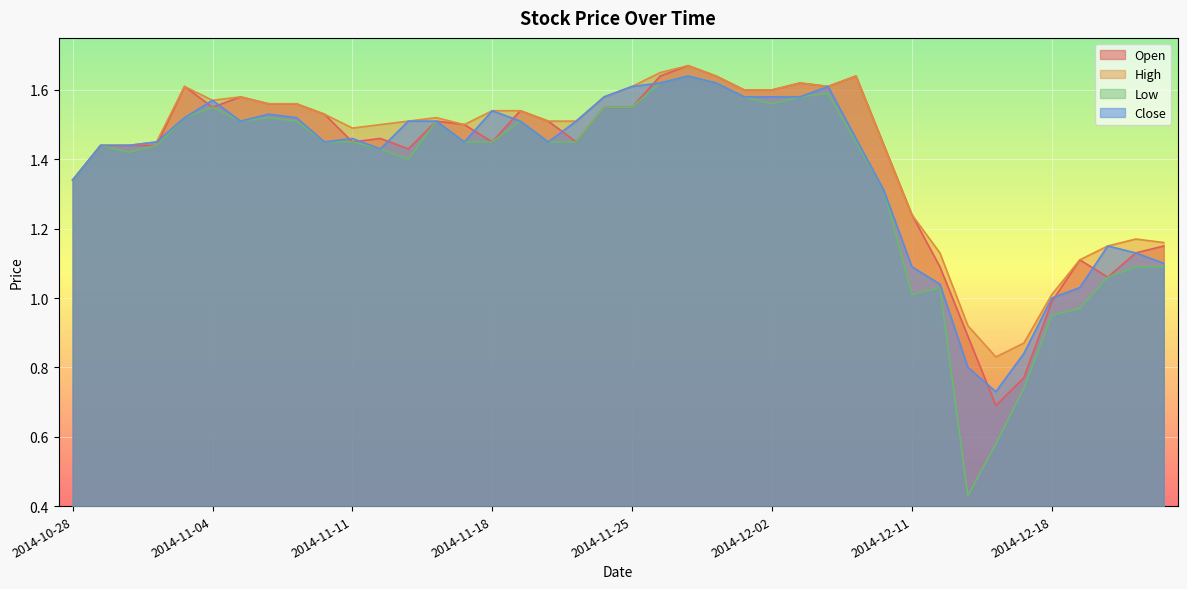

Count the number of categories in the chart.

40